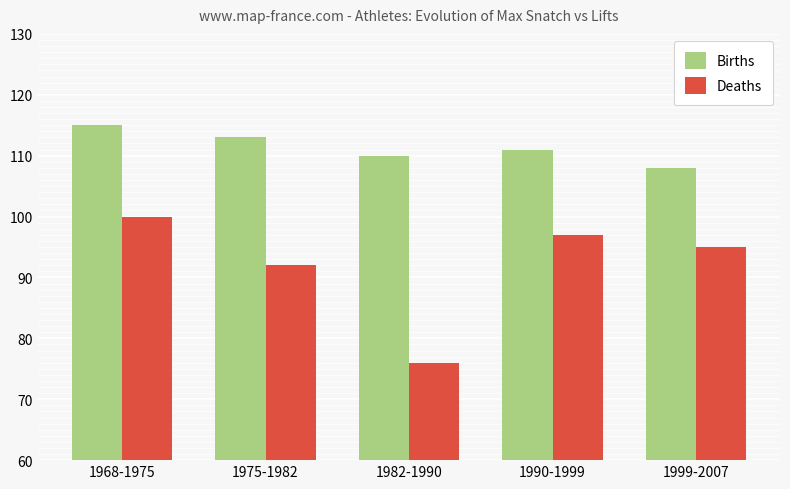

Rank the categories by Births value from lowest to highest.

1999-2007, 1982-1990, 1990-1999, 1975-1982, 1968-1975